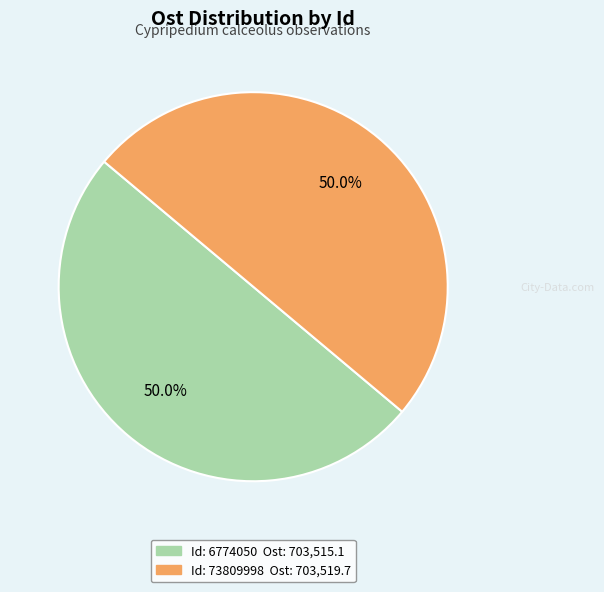

Is there any slice that represents more than half of the pie?

Yes